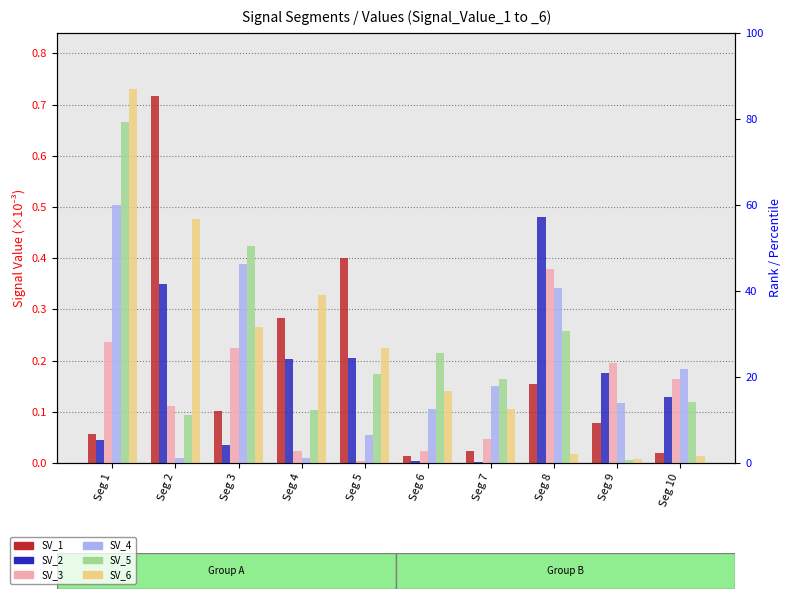

Is the value of Signal_Value_1 at Seg 4 greater than the value of Signal_Value_2 at Seg 4?

Yes